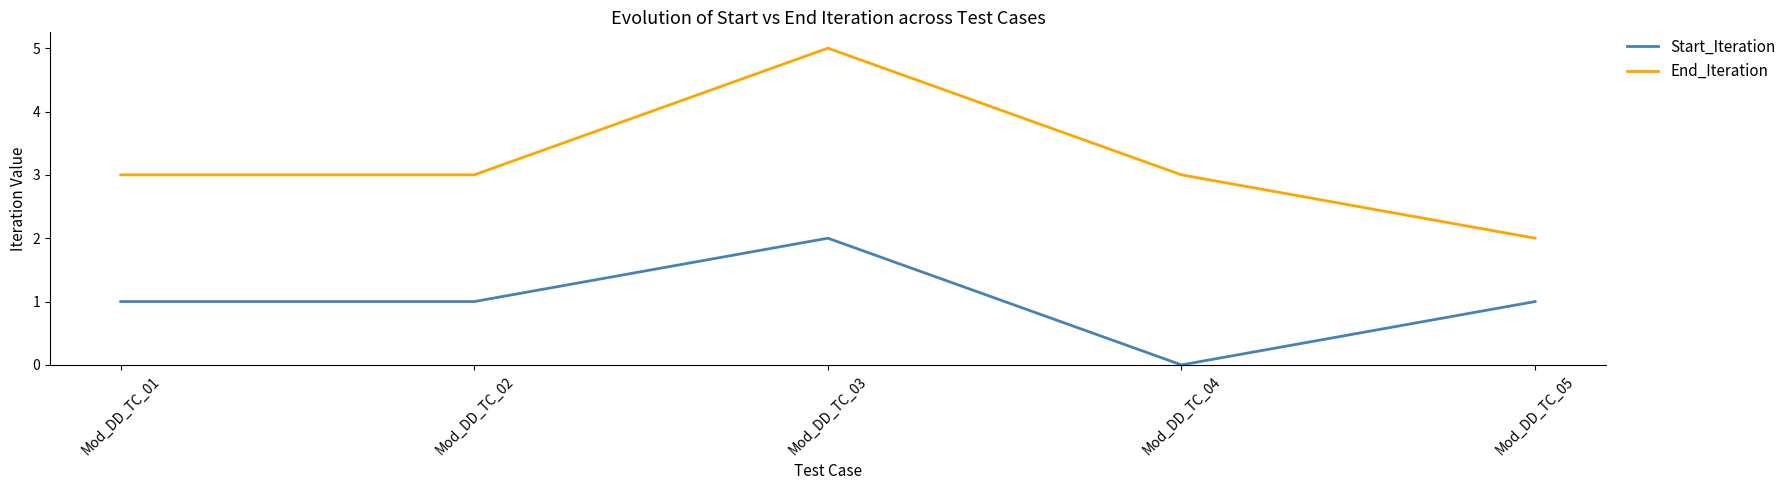

Reading left to right, list all the values displayed in this chart.

Start_Iteration: 1	1	2	0	1
End_Iteration: 3	3	5	3	2